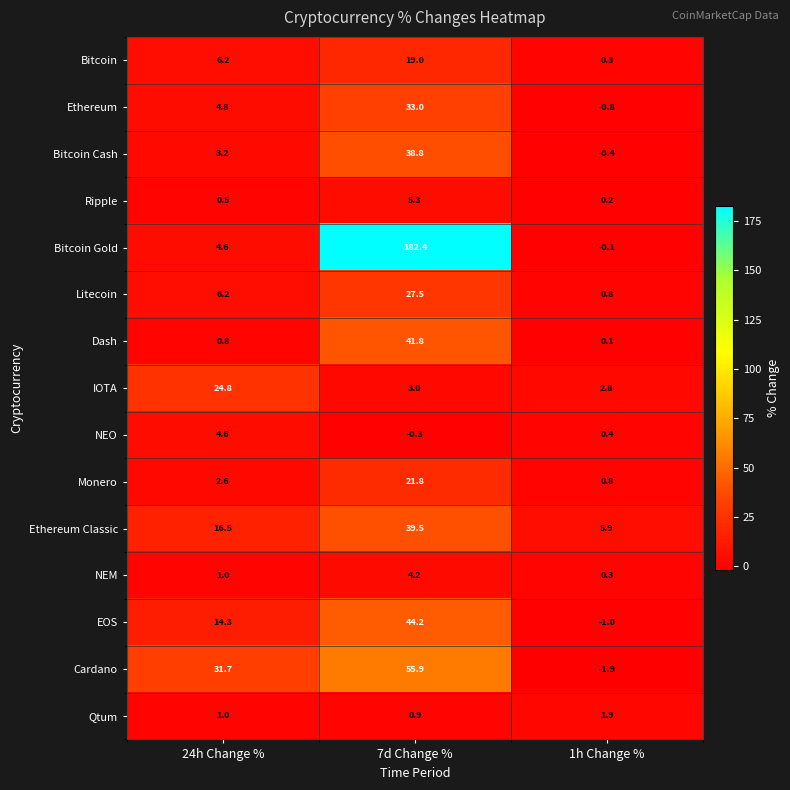

Which series changed the most between 24h Change % and 7d Change %?

Bitcoin Gold